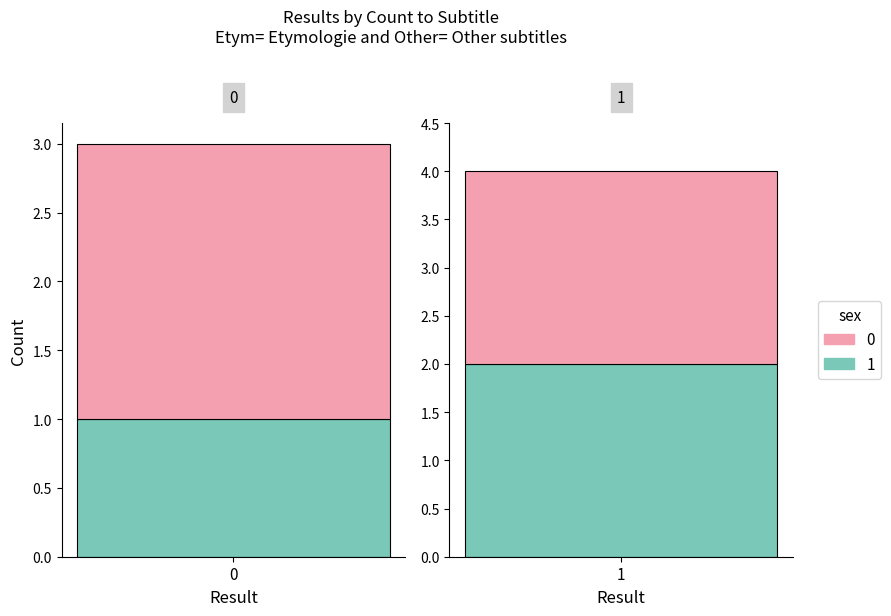

The 0 series shows 2 at 0. True or false?

False